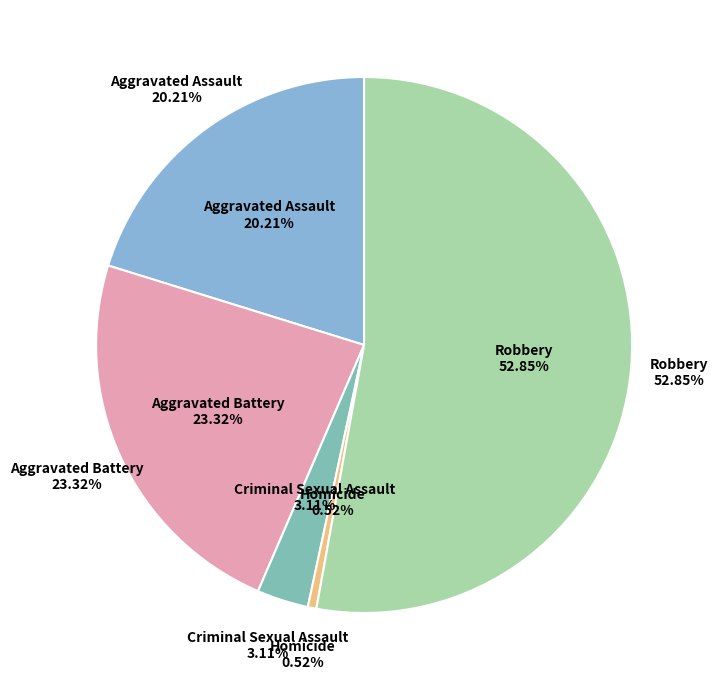

To the nearest percent, what is the difference between the largest and smallest slice percentages?

52%